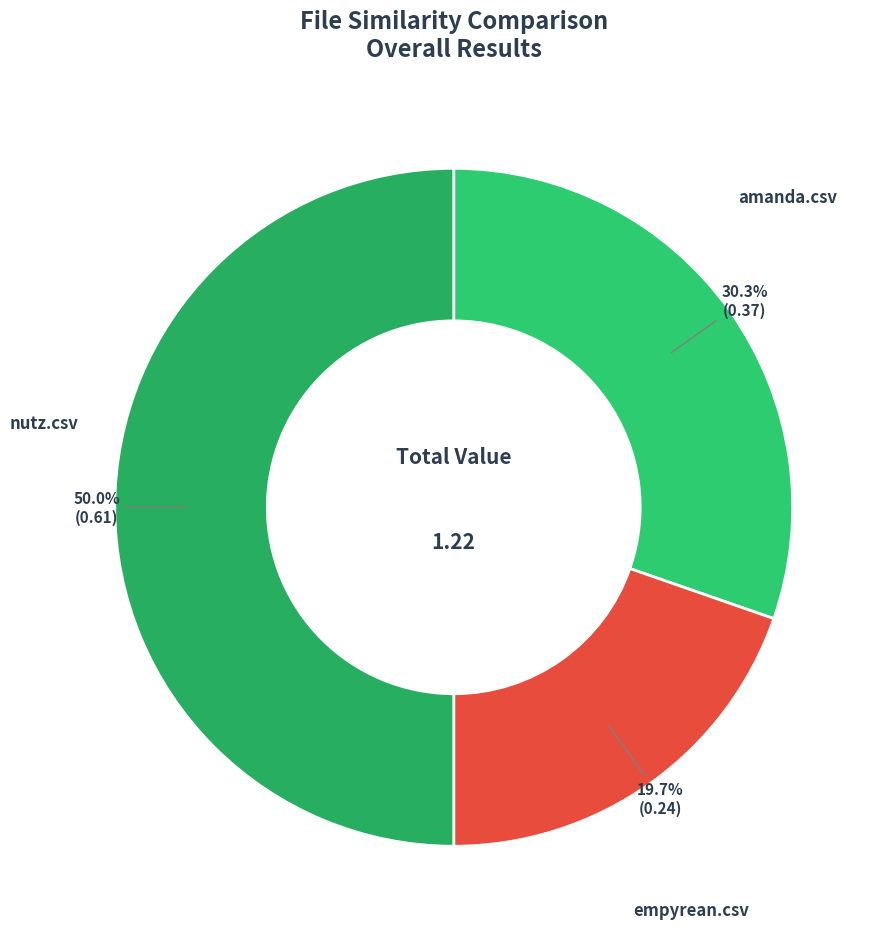

What percentage is the empyrean.csv slice, to the nearest percent?

20%